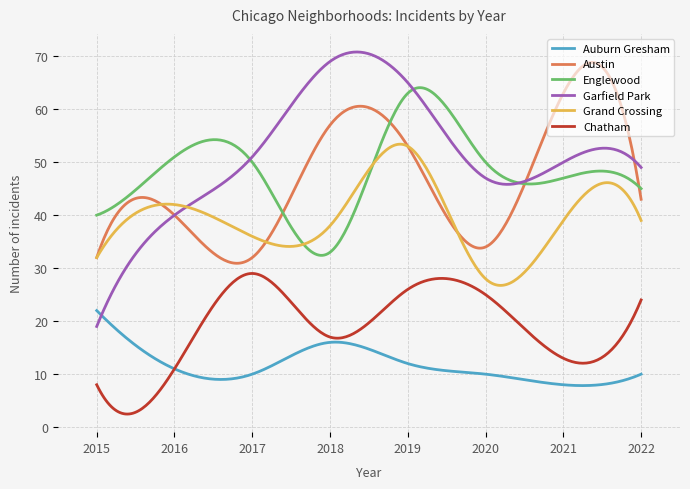

Which series has the largest total across all categories?

Garfield Park